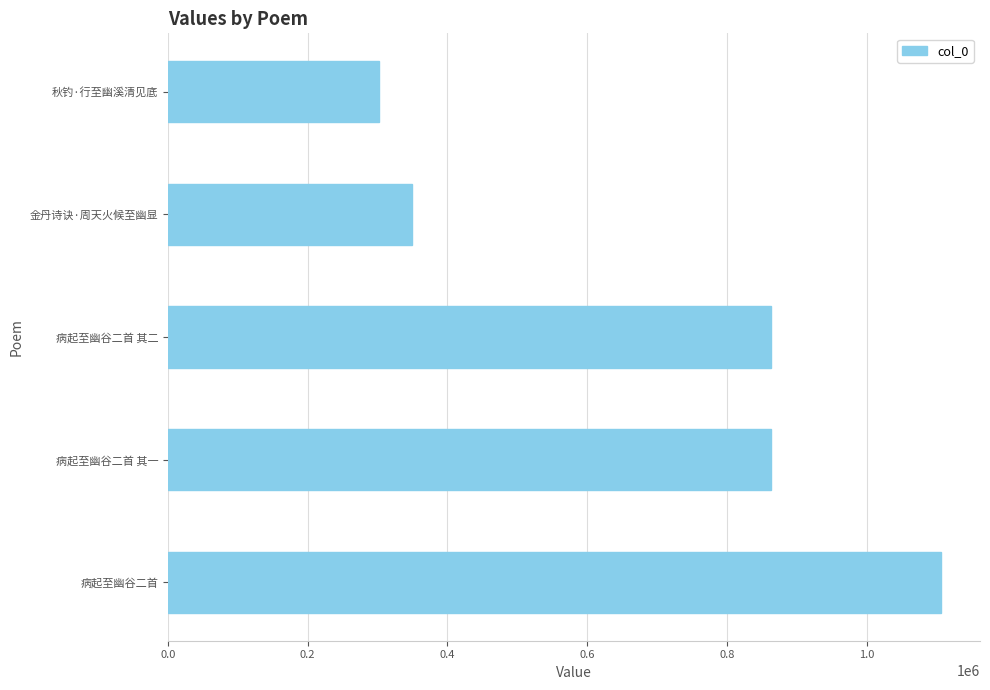

What is the smallest value displayed?

302063